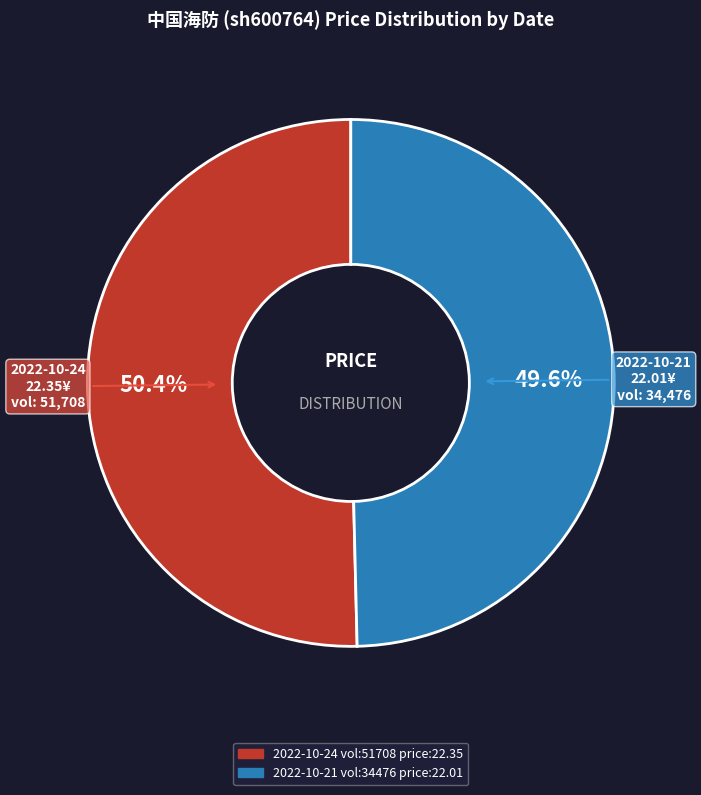

Is there any slice that represents more than half of the pie?

Yes